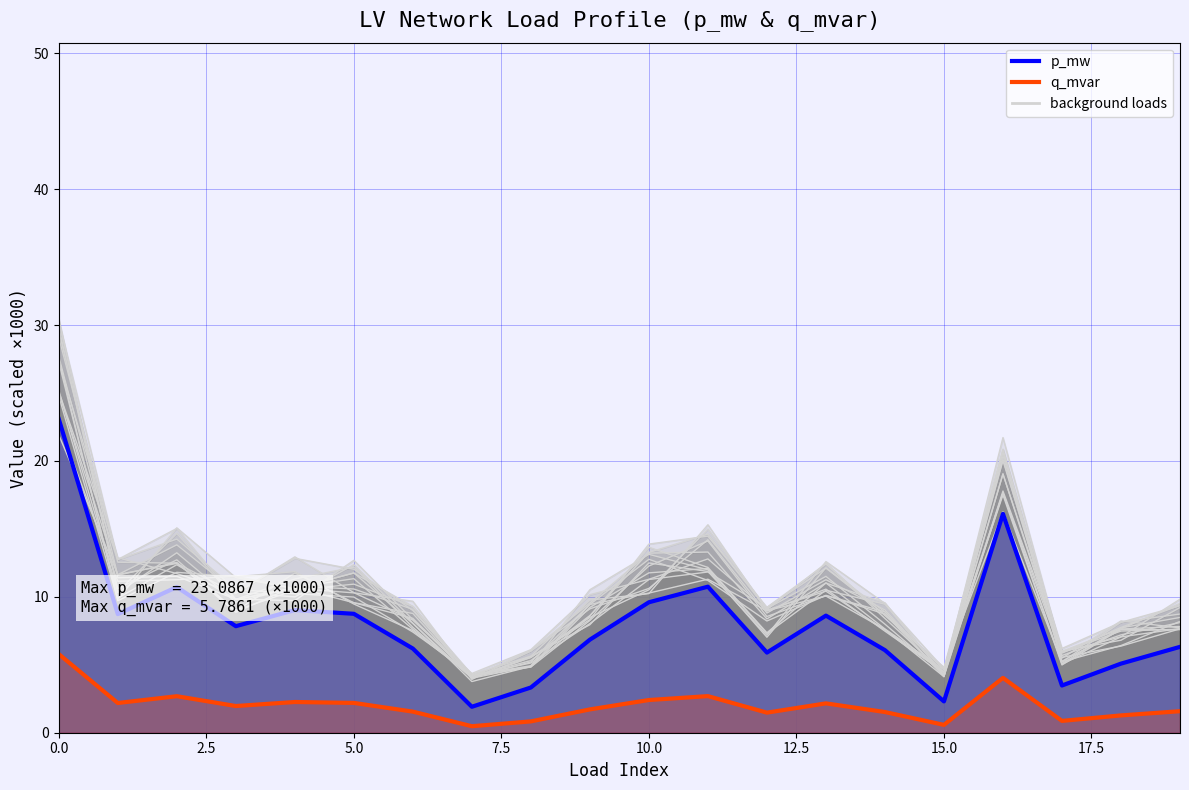

What is the value of the p_mw point at the 14th from the left?

8.6